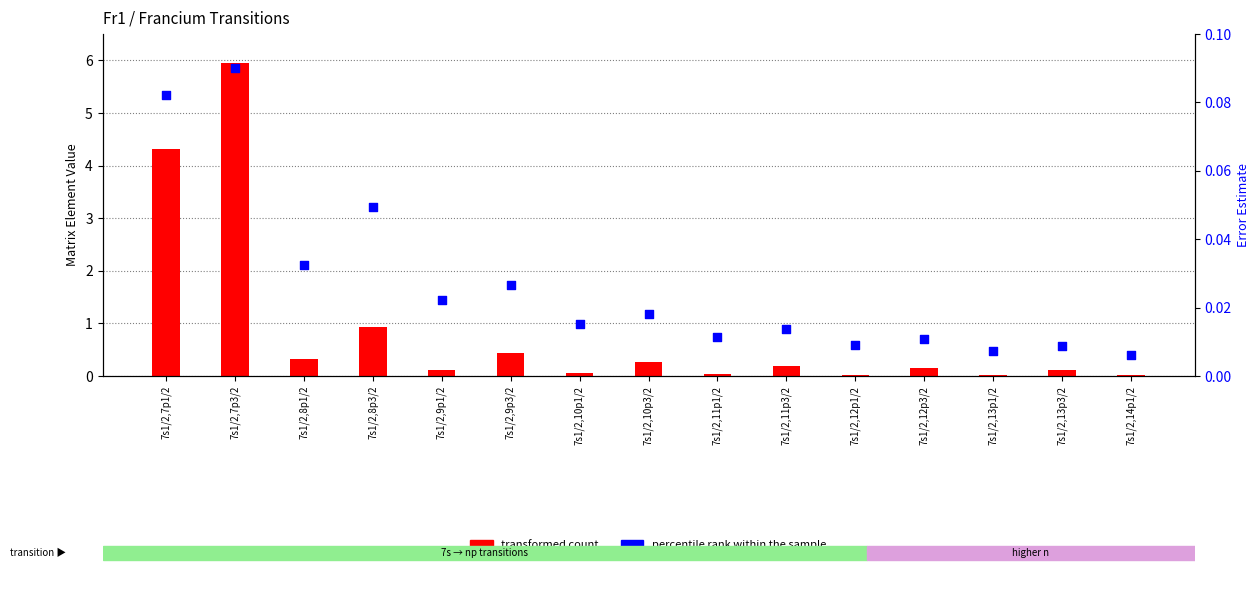

Is the value of percentile rank within the sample at 7s1/2,10p3/2 greater than the value of transformed count at 7s1/2,7p3/2?

No